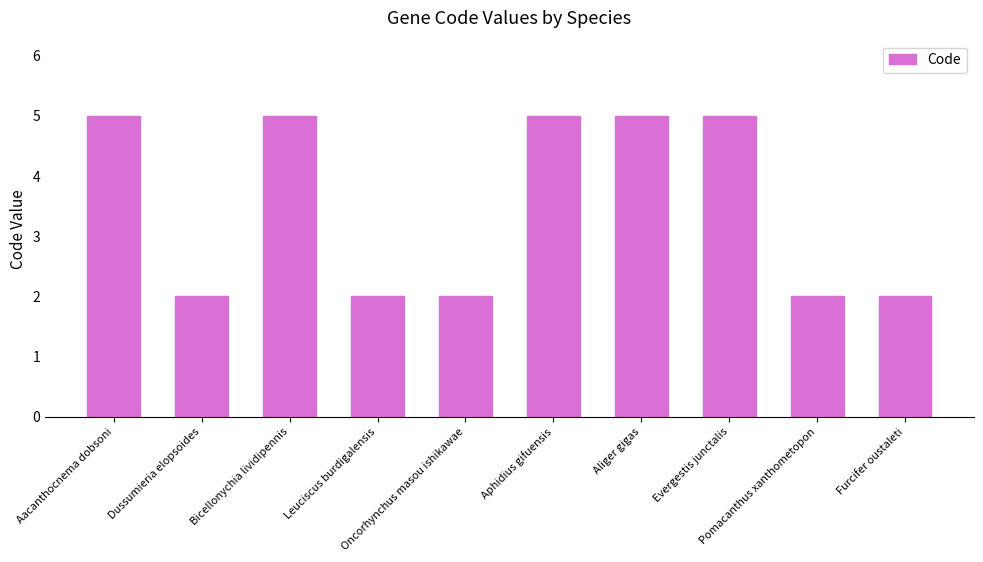

Reading left to right, extract all data points from this chart.

5	2	5	2	2	5	5	5	2	2